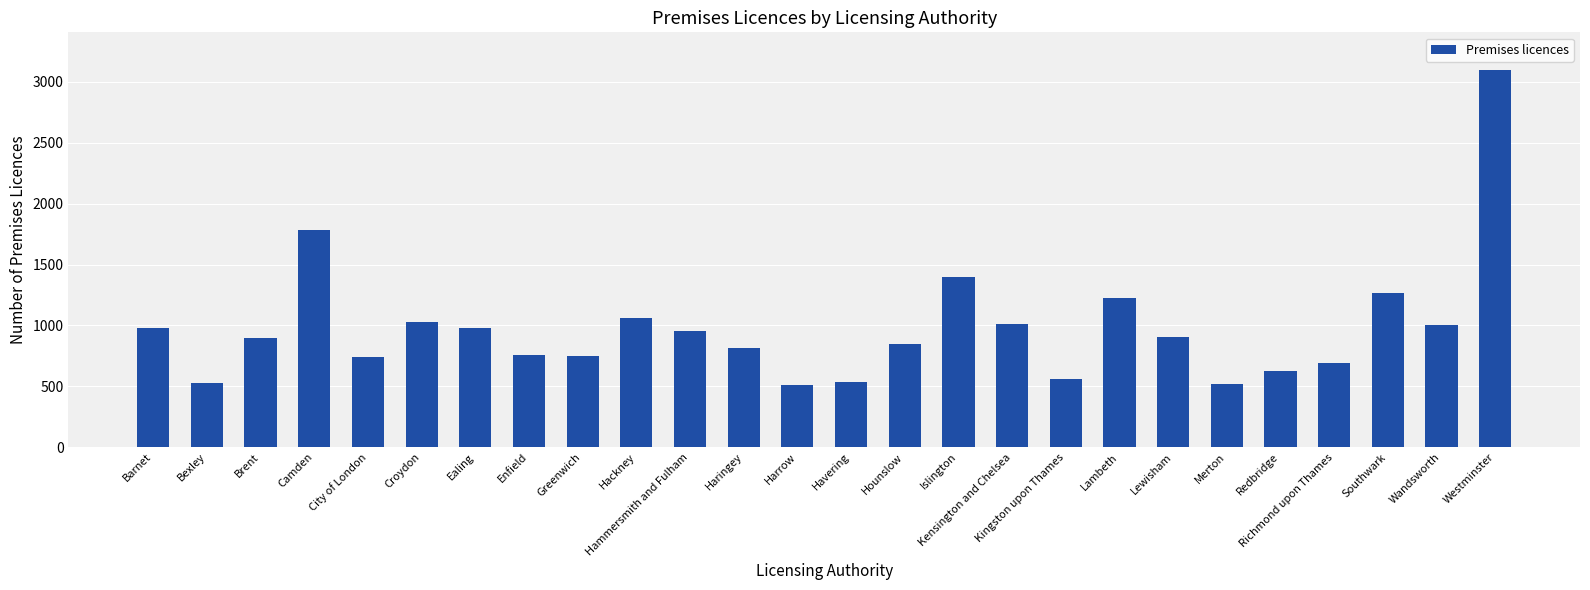

Is it true that the value at Redbridge is 370?

False